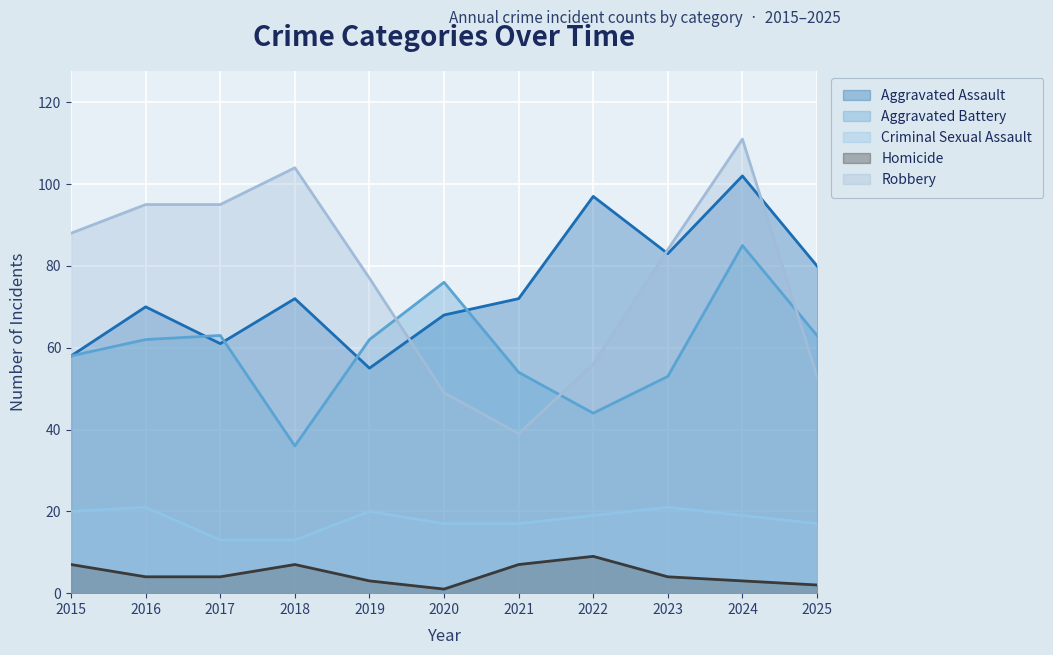

The value of Aggravated Battery at 2020 is 107. True or false?

False